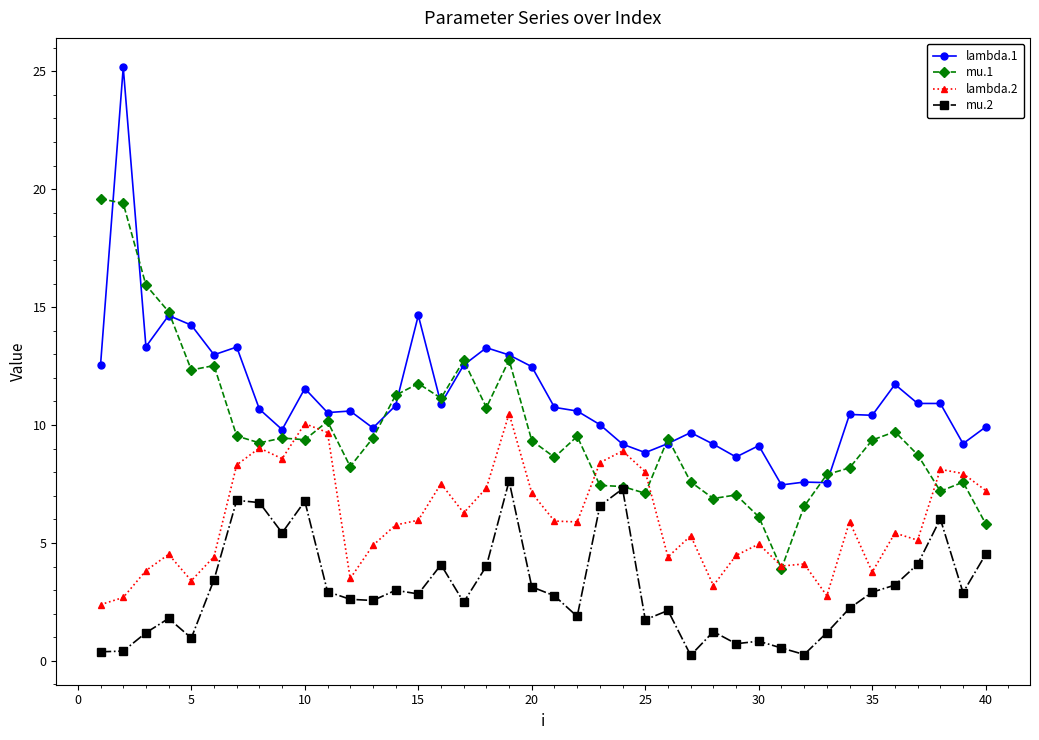

Which series has the widest spread of values?

lambda.1